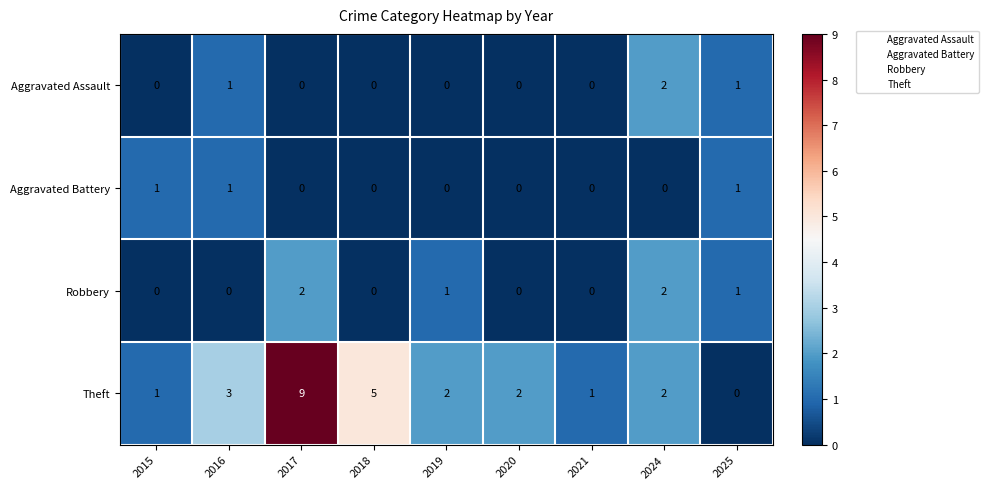

How many positive values does the Theft series have?

8